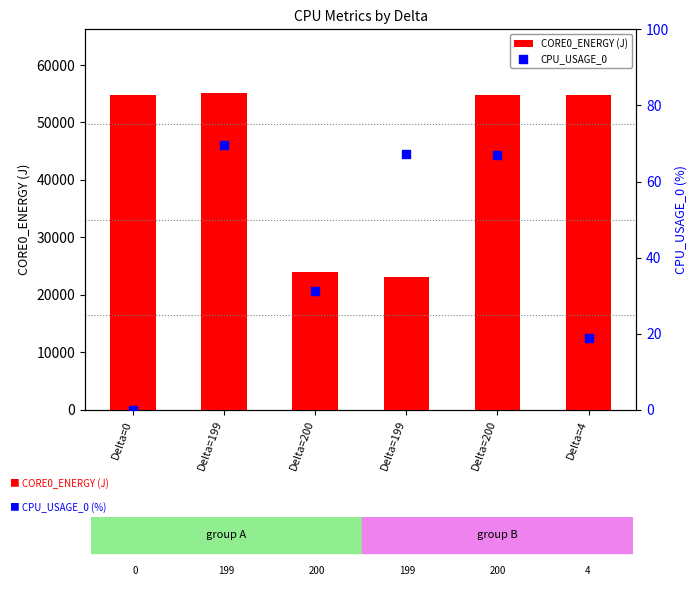

At how many categories does at least one series exceed 29266?

4